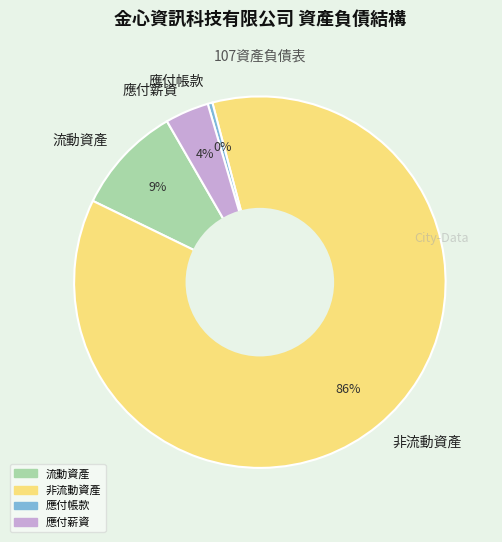

Does any single category account for the majority?

Yes